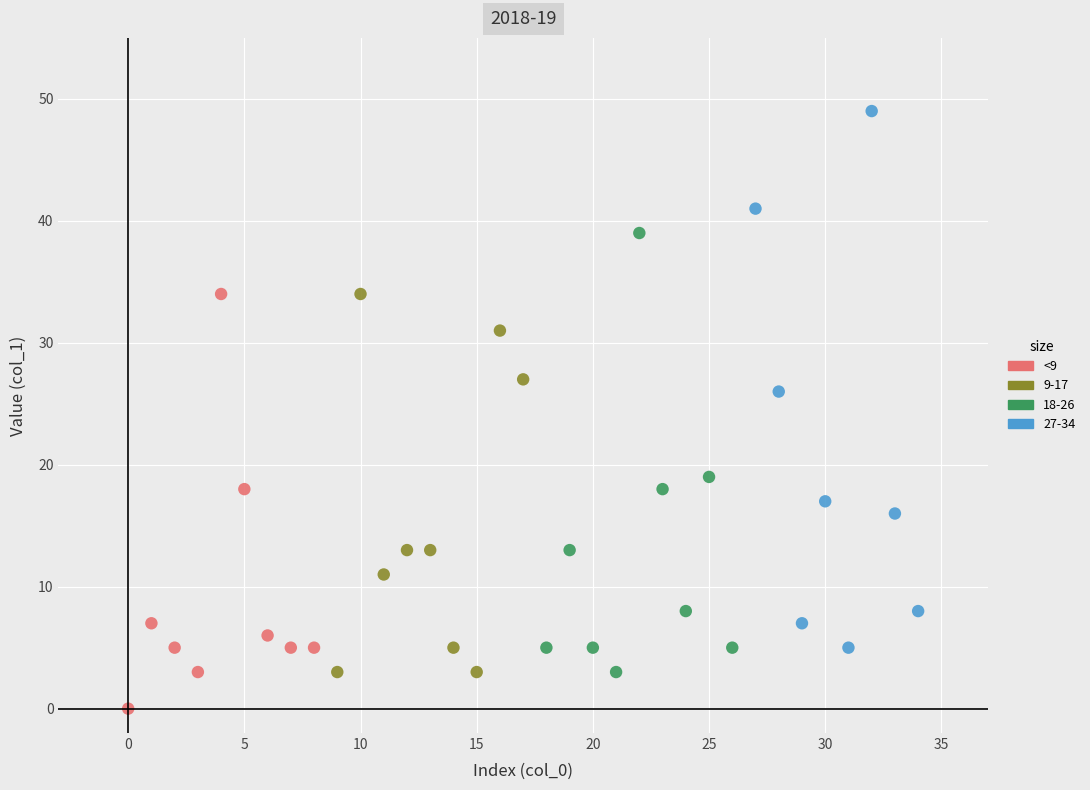

Which series reaches the minimum Y coordinate?

<9